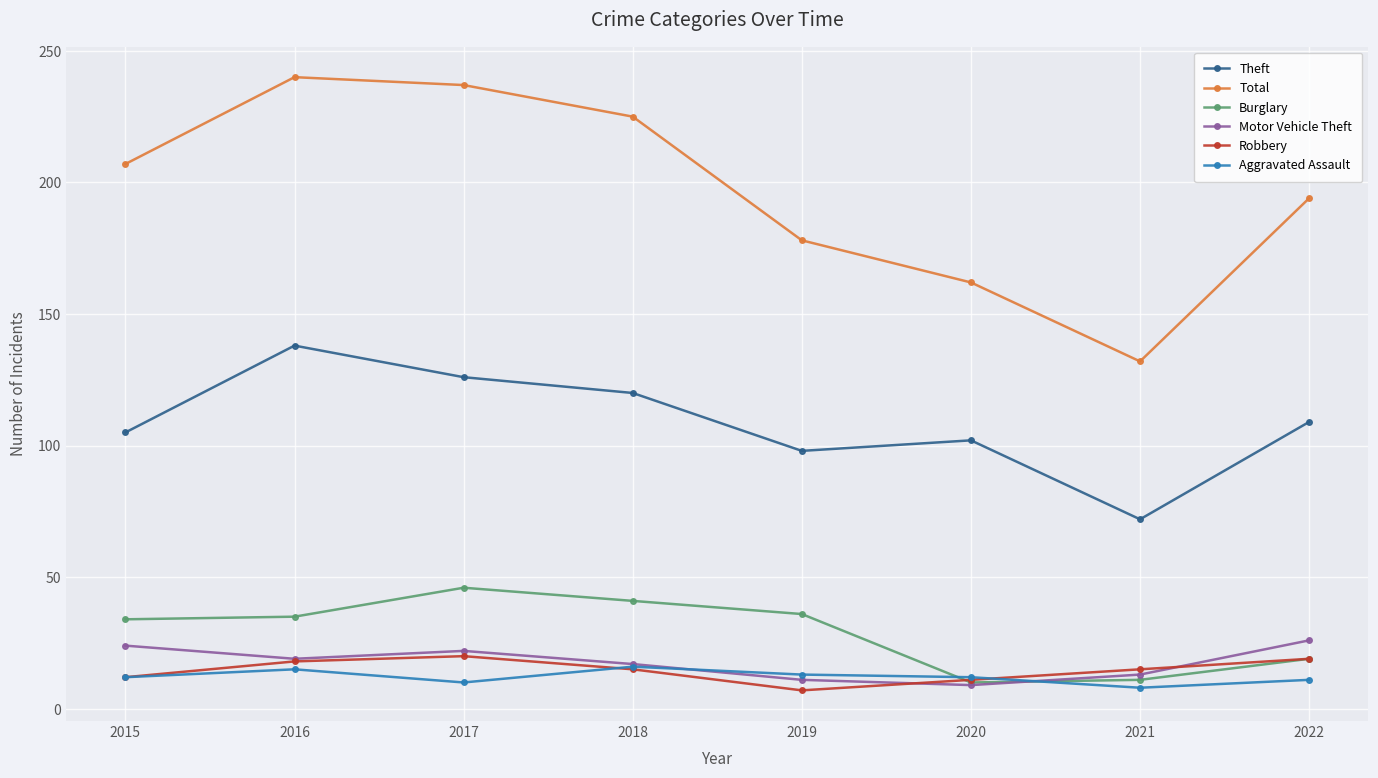

What is the value of the Aggravated Assault point at the 1st from the left?

12